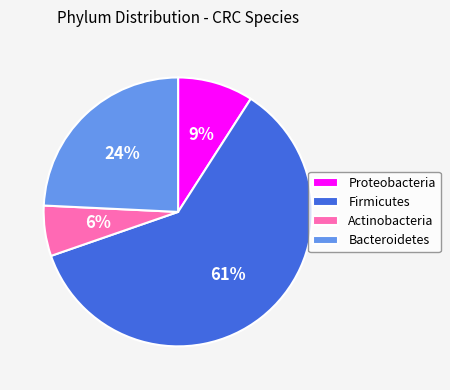

Between Actinobacteria and Bacteroidetes, which is larger?

Bacteroidetes